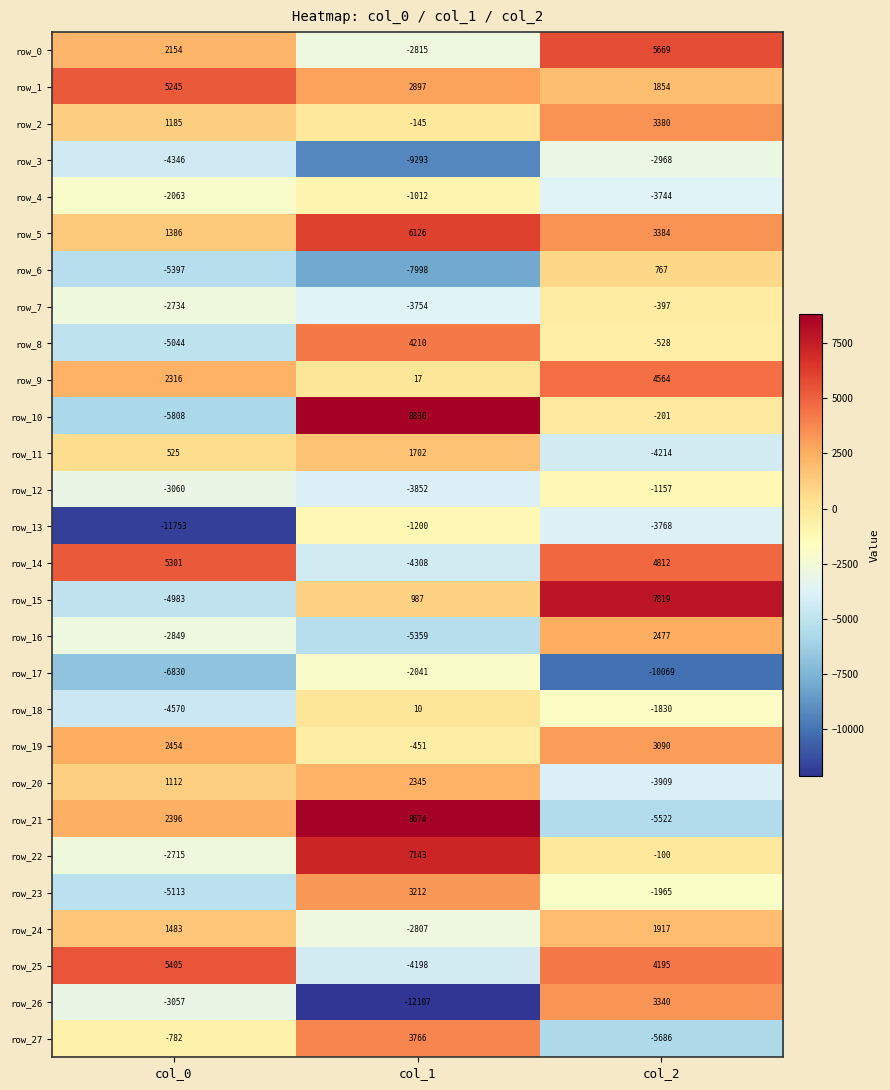

At which category is the sum across all series the highest?

col_2